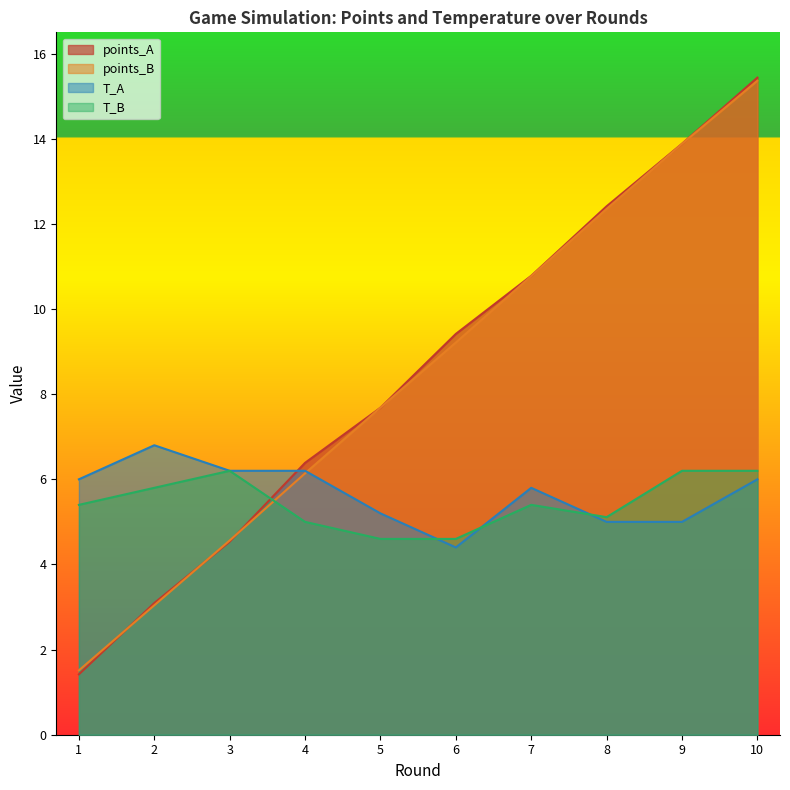

What is the maximum value for T_B?

6.2